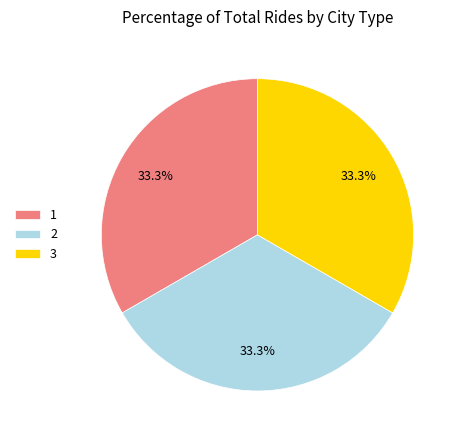

What is the ratio of the value at 2 to the value at 1?

1.0